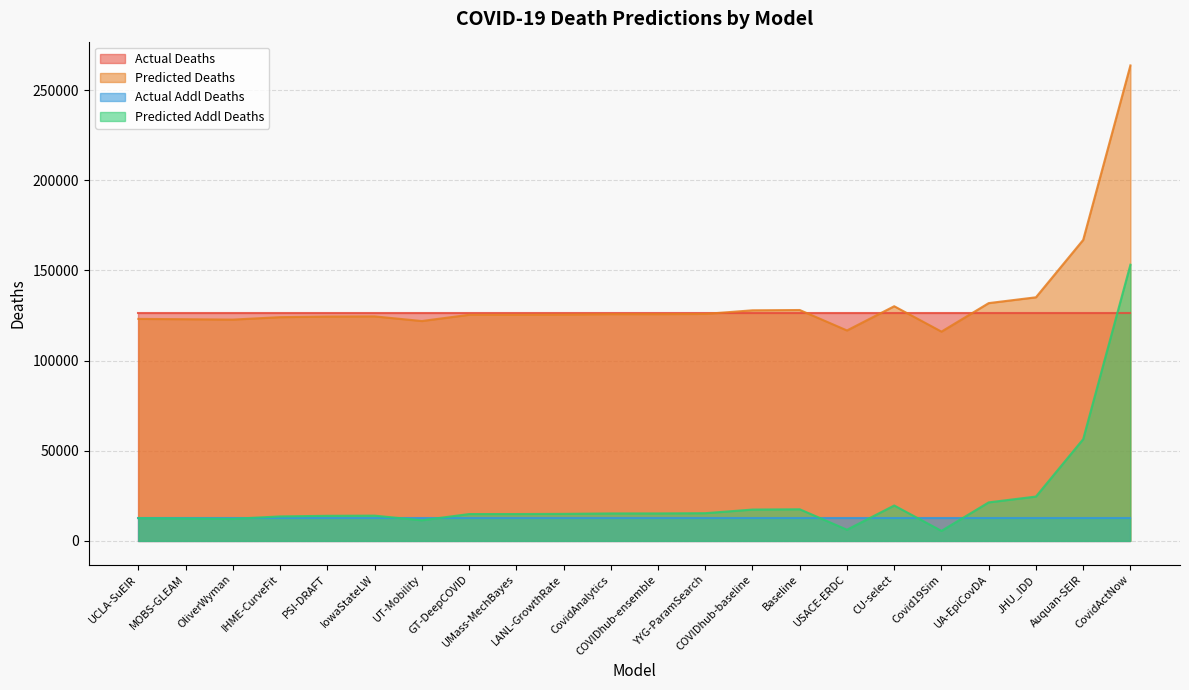

What is the sum of the predicted_addl_deaths values at Auquan-SEIR and IHME-CurveFit?

69969.5